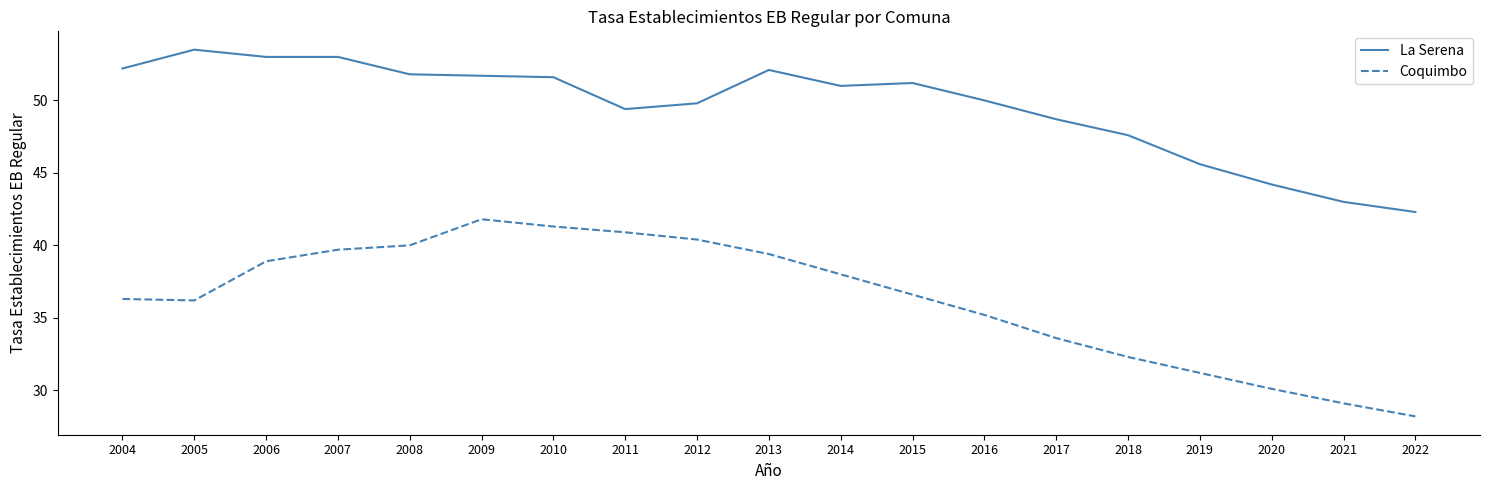

True or false: La Serena has a value of 36.0 at 2006.

False